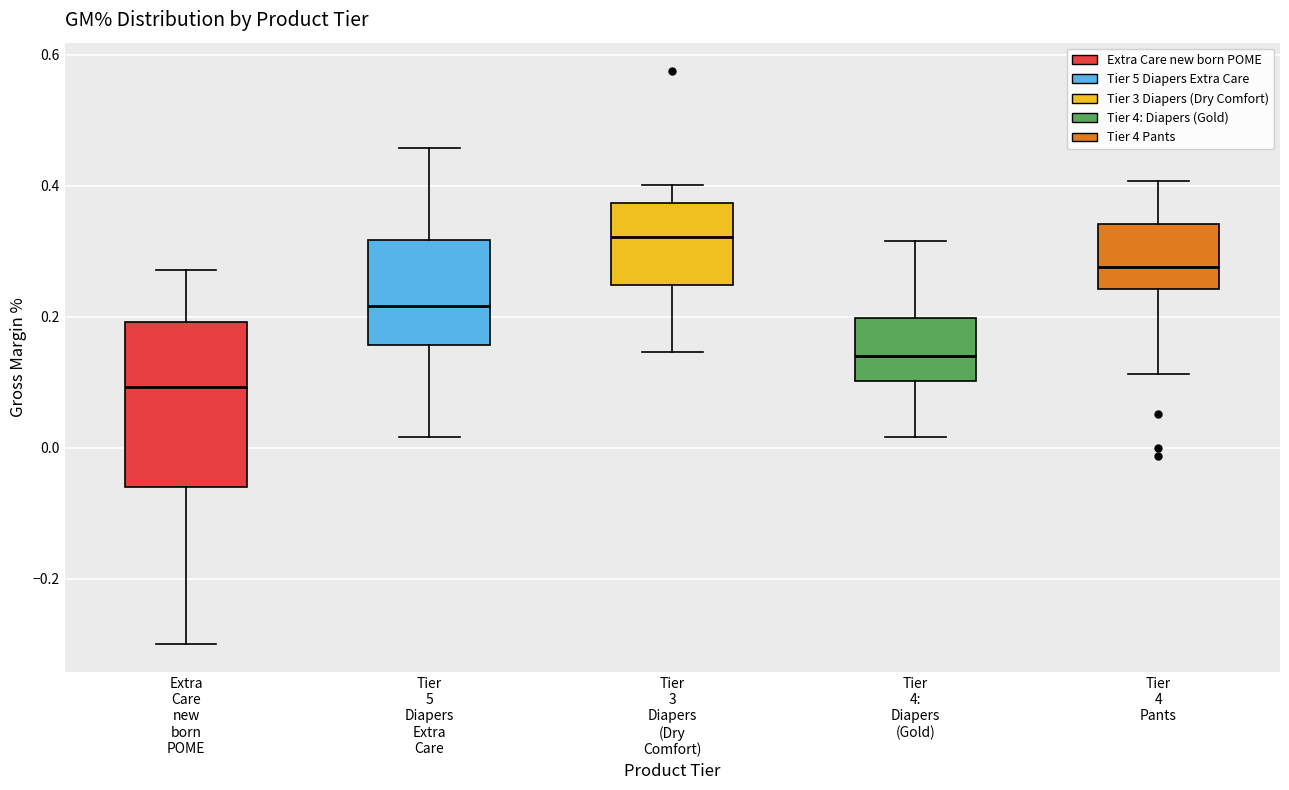

Which box is the tallest, from its lower edge to its upper edge?

Extra Care new born POME